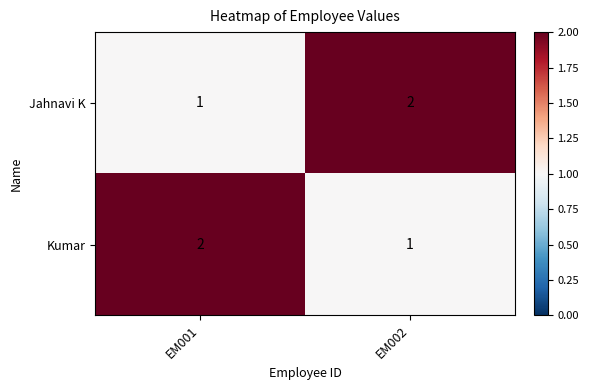

Where is Kumar nearest to the value 1?

EM002